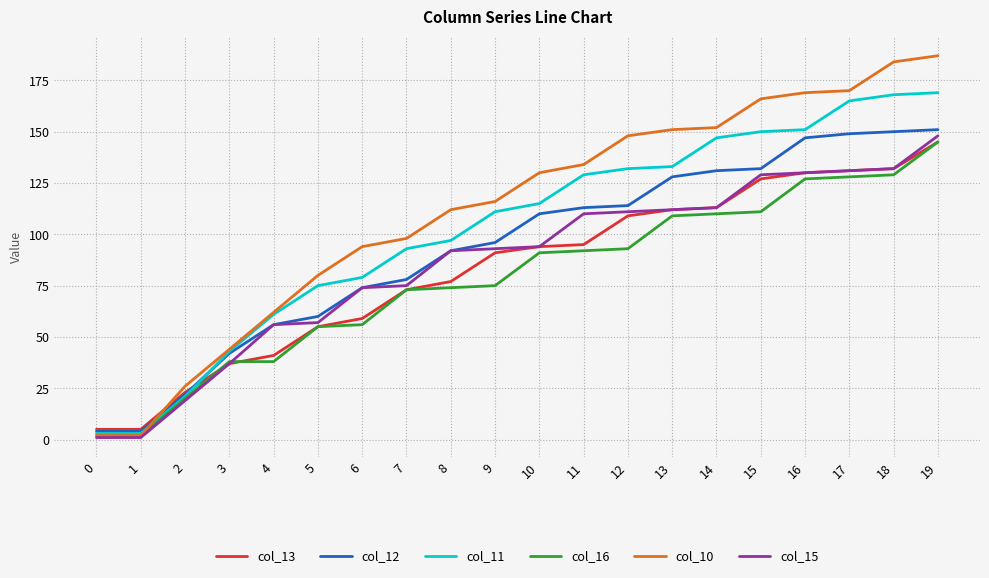

Which series has the largest range (max minus min)?

col_10